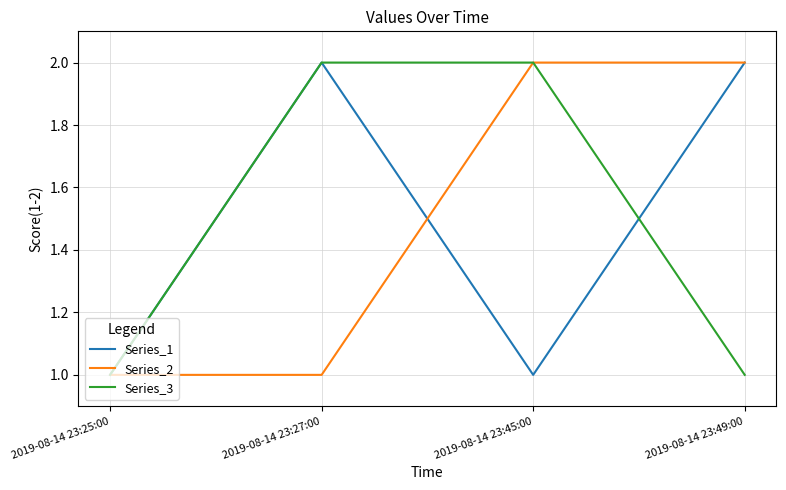

What is the total value across all series at 2019-08-14 23:25:00?

3